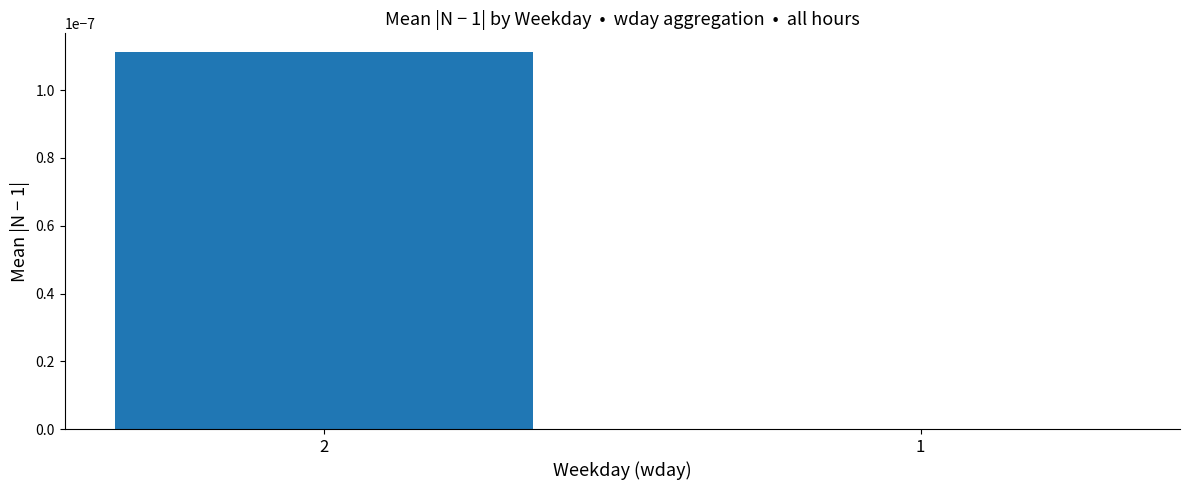

Which has a higher value, 2 or 1?

2